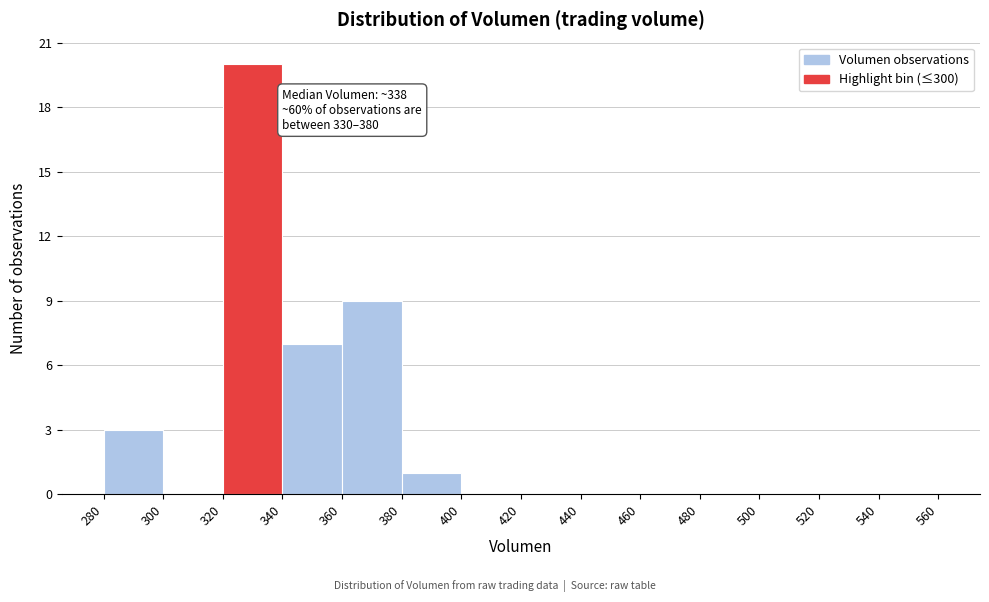

Over which range of the x-axis is the bar tallest?

320 to 340